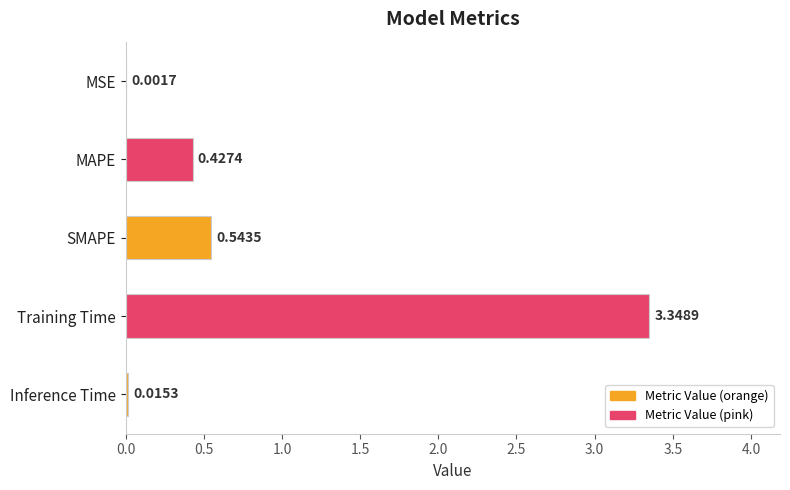

Are the bars horizontal?

Yes